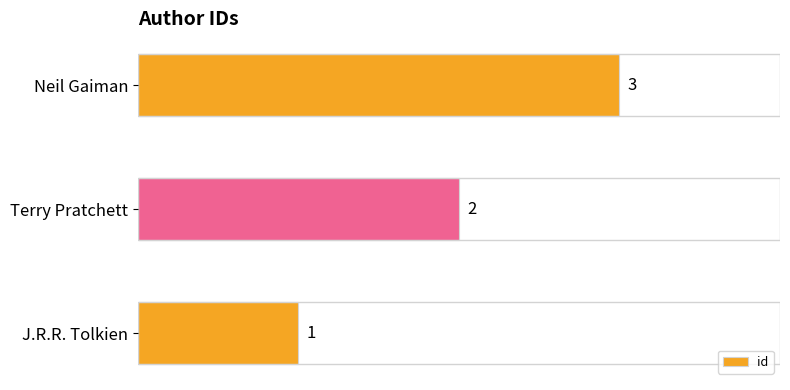

What is the ratio of the value at Neil Gaiman to the value at Terry Pratchett?

1.5